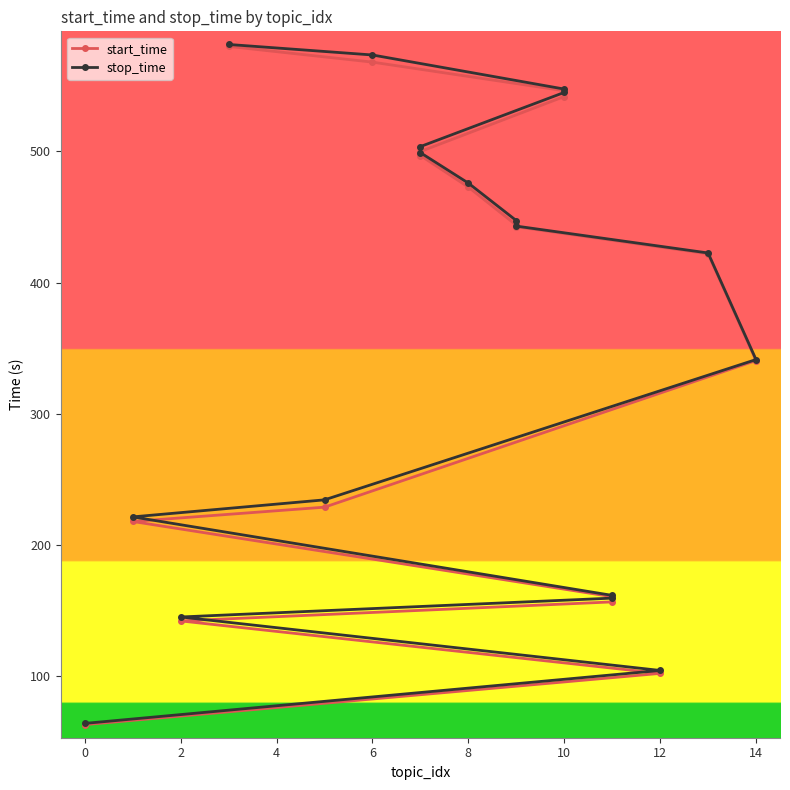

Which series has the widest spread of values?

stop_time